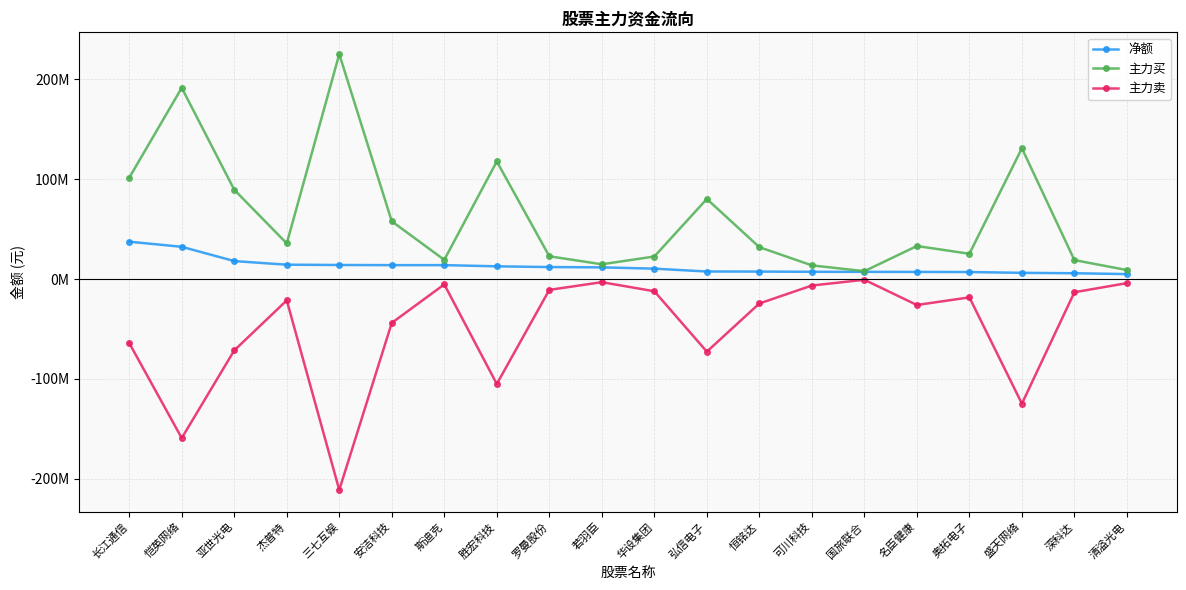

In 主力卖, how many points are lower than both neighbors (excluding endpoints)?

6